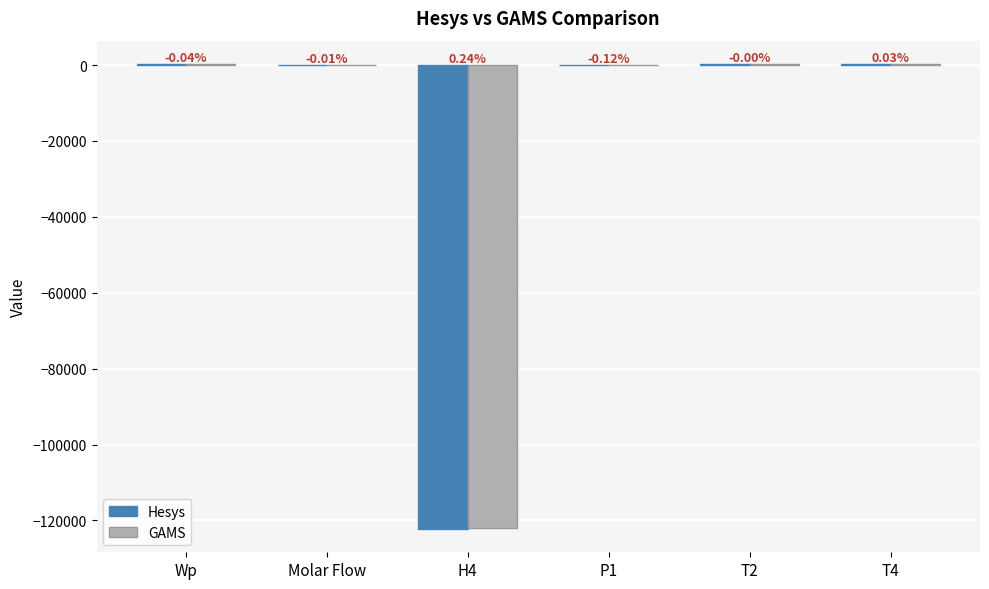

What is the maximum value for Hesys?

313.2